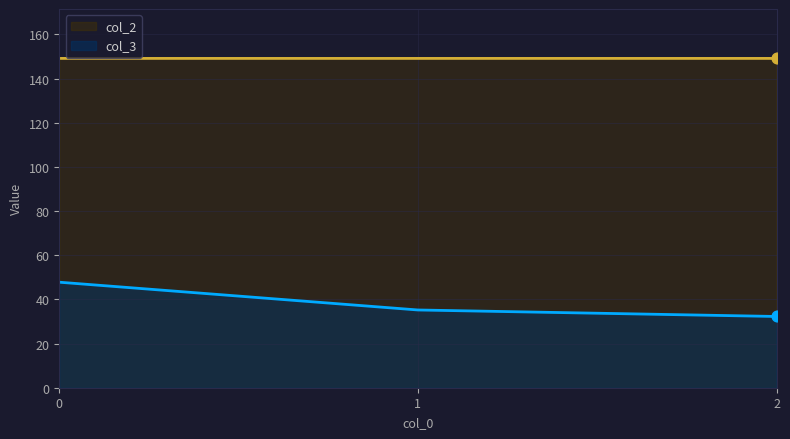

Which series has the largest Y range (max minus min)?

col_3